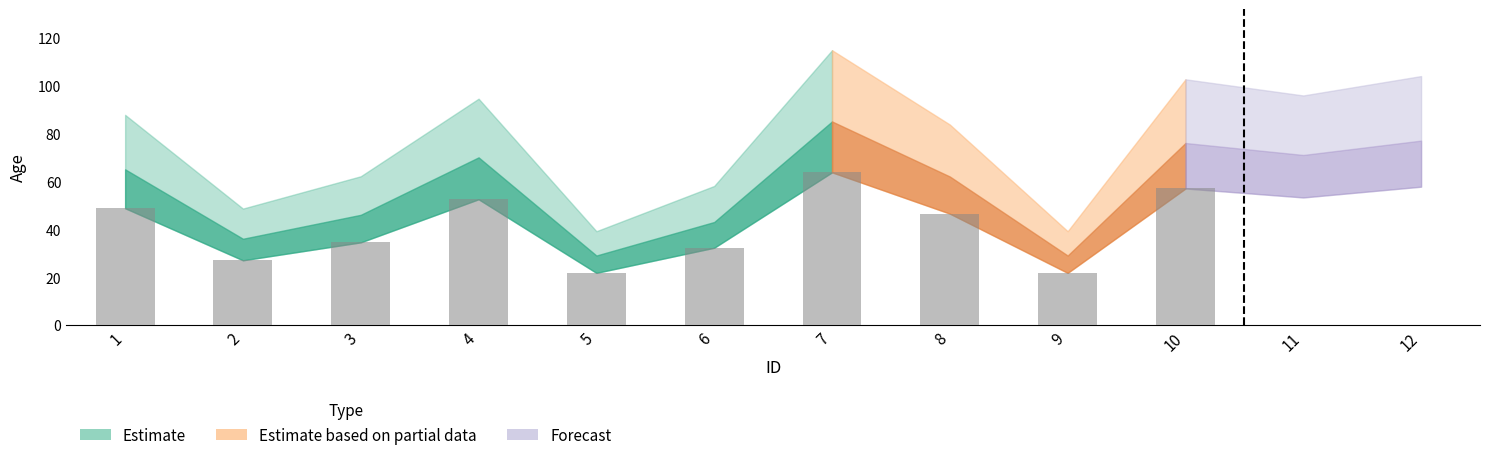

Reading left to right, extract all data points from this chart.

65	36	46	70	29	43	85	62	29	76	71	77